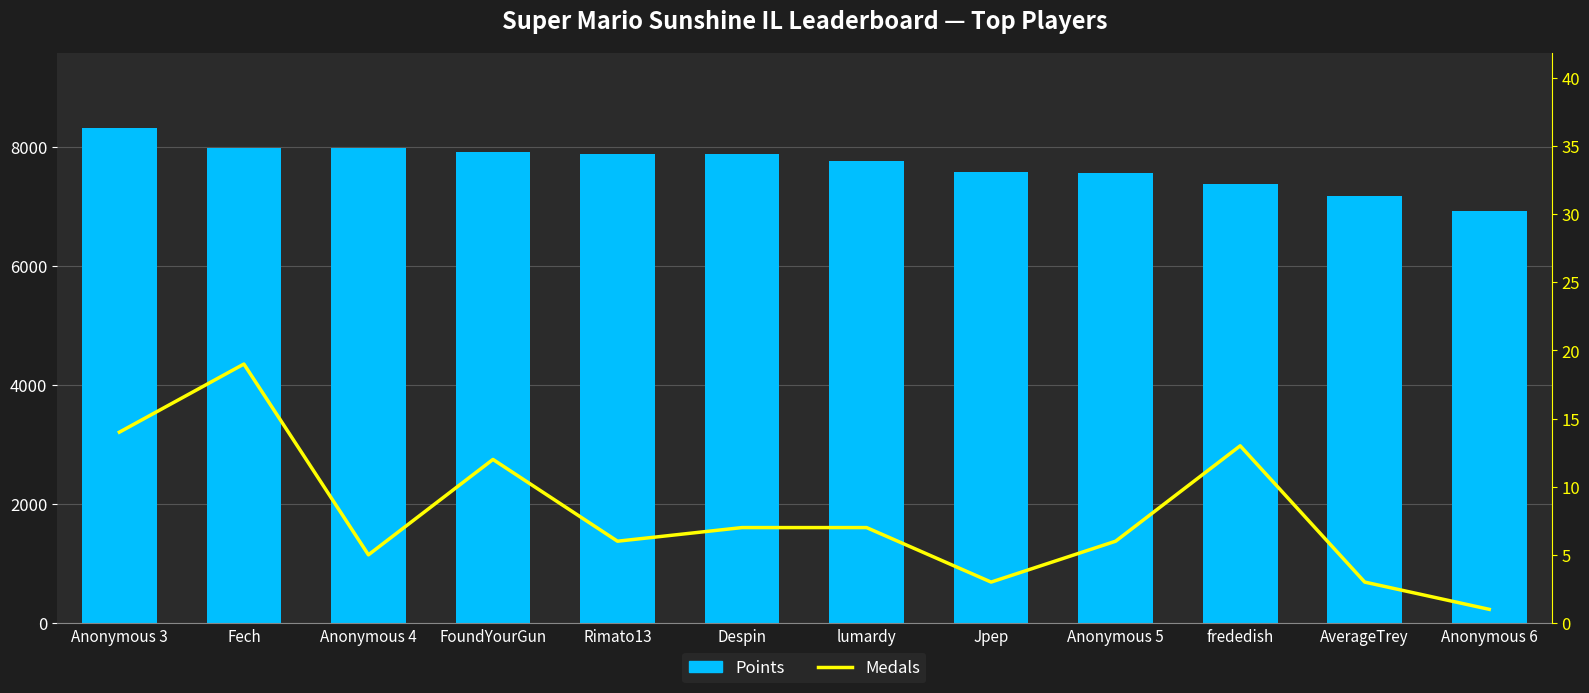

What position from the left is Anonymous 5?

9